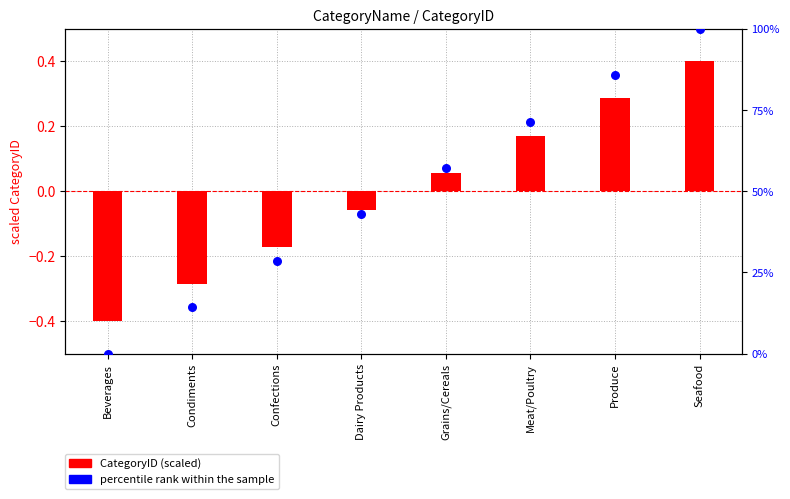

Which series has the largest total across all categories?

percentile rank within the sample